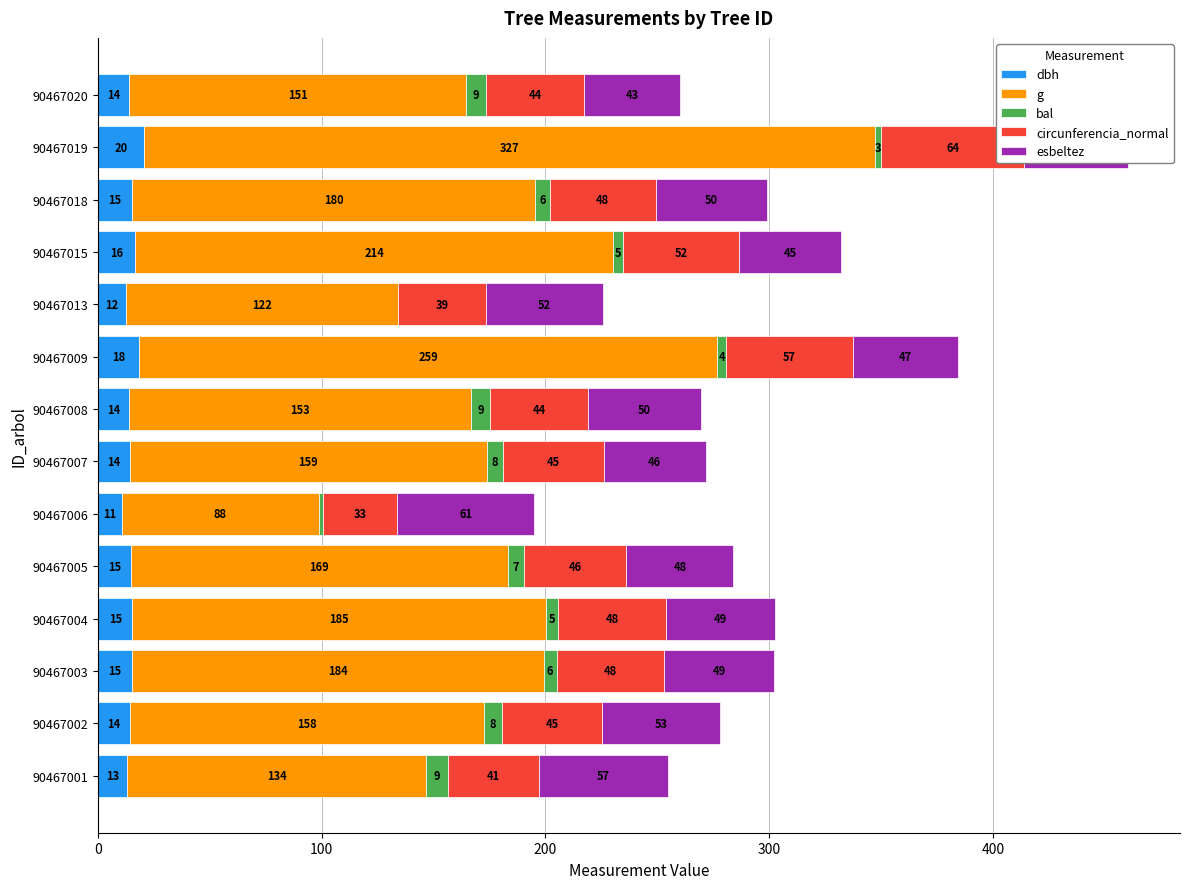

How many values in the esbeltez series exceed 49?

7